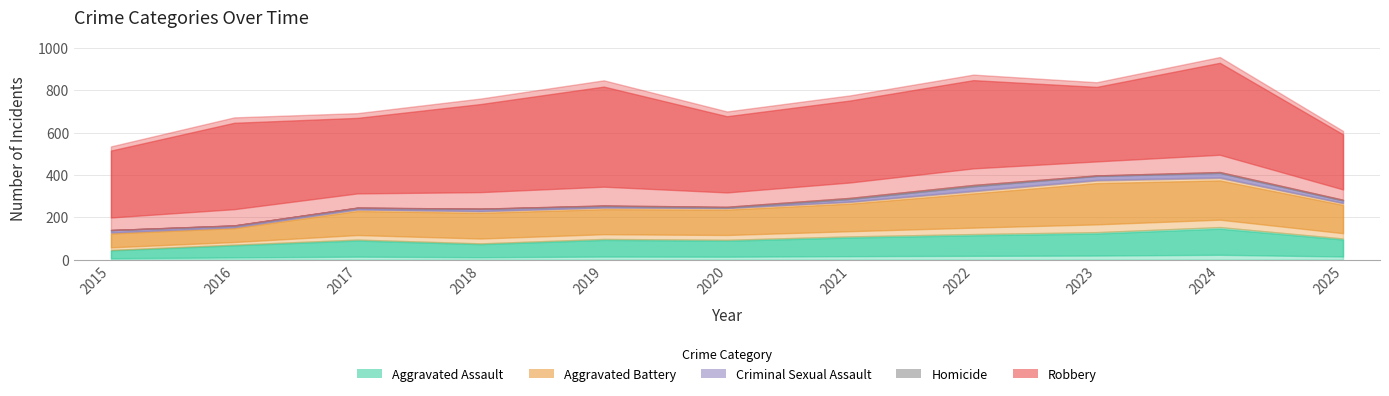

Is it true that Criminal Sexual Assault equals 7 at 2018?

False